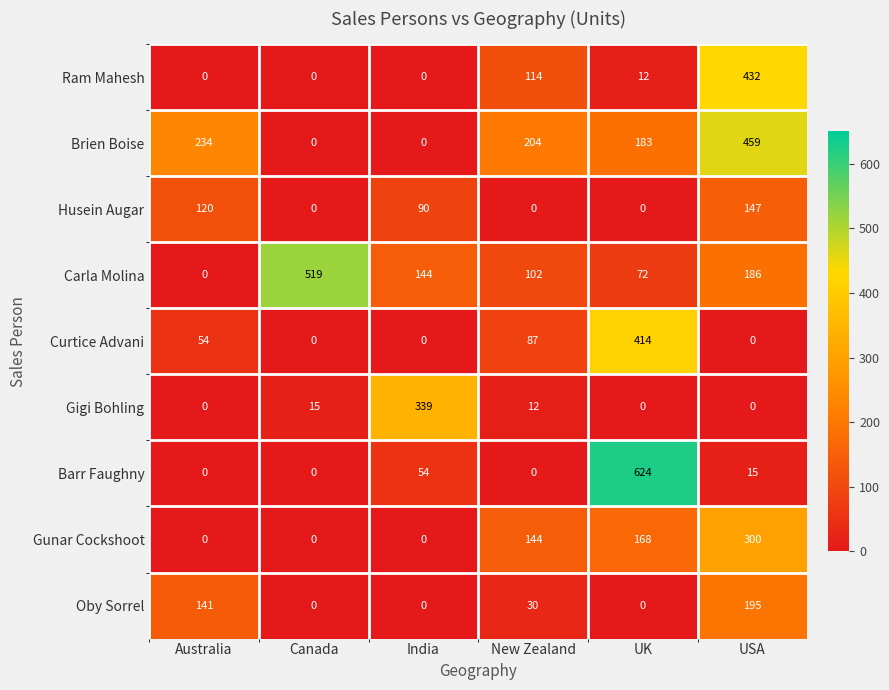

The Carla Molina series shows 109 at UK. True or false?

False